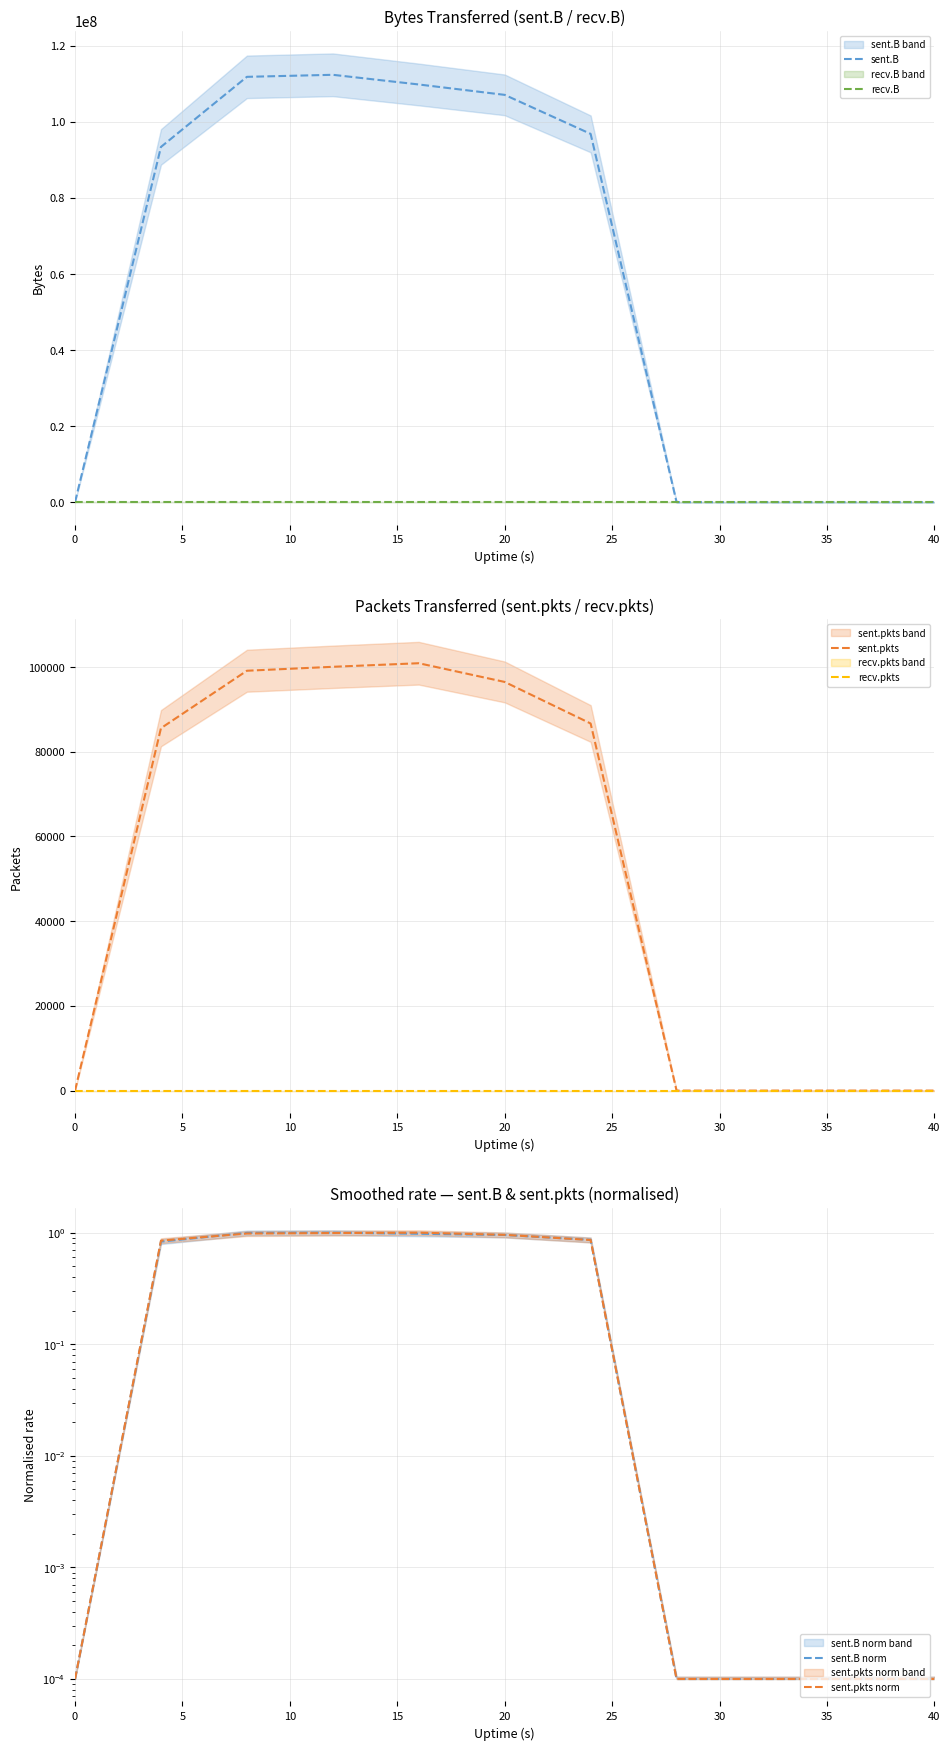

Which series has the largest total across all categories?

sent.B